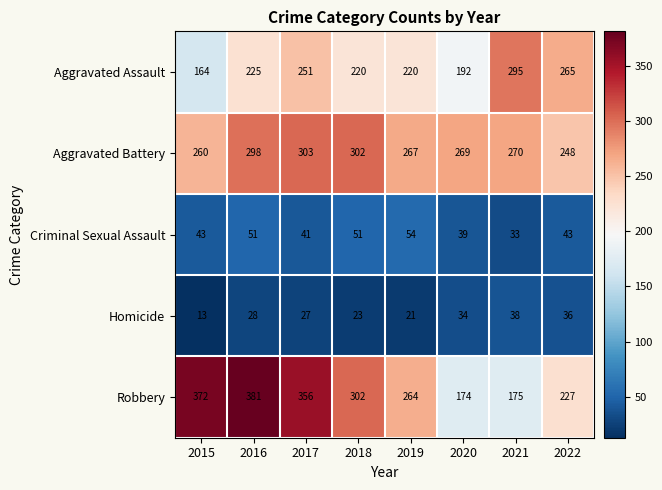

The value of Homicide at 2017 is 49. True or false?

False